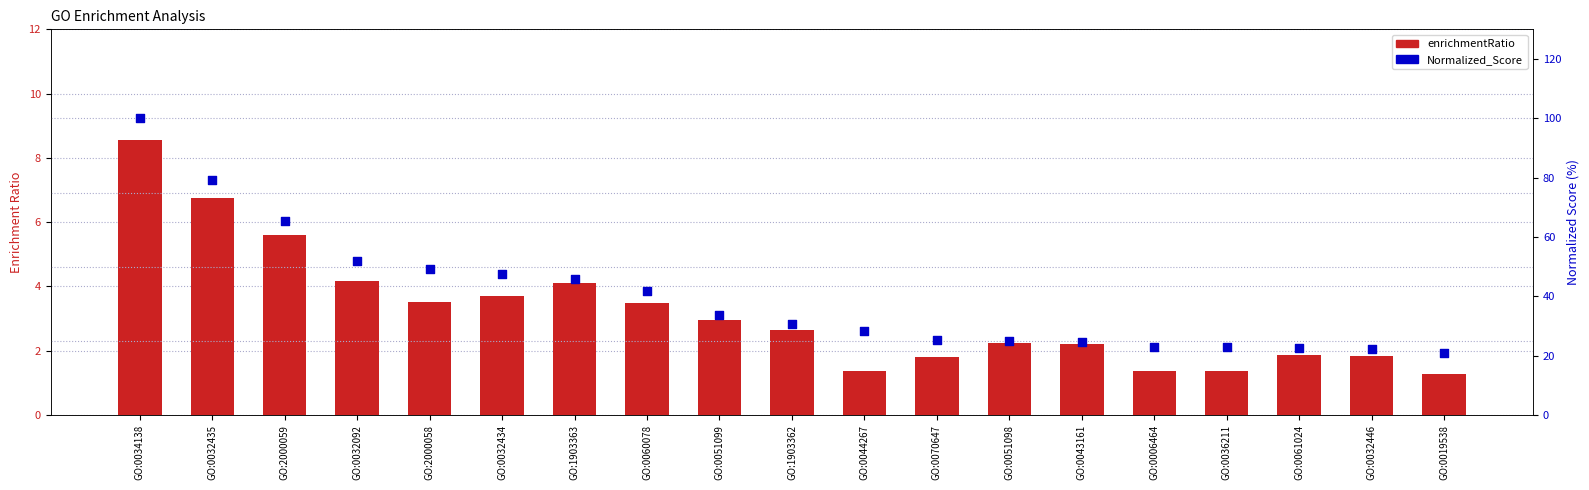

What is the total value across all series at GO:2000059?

71.1